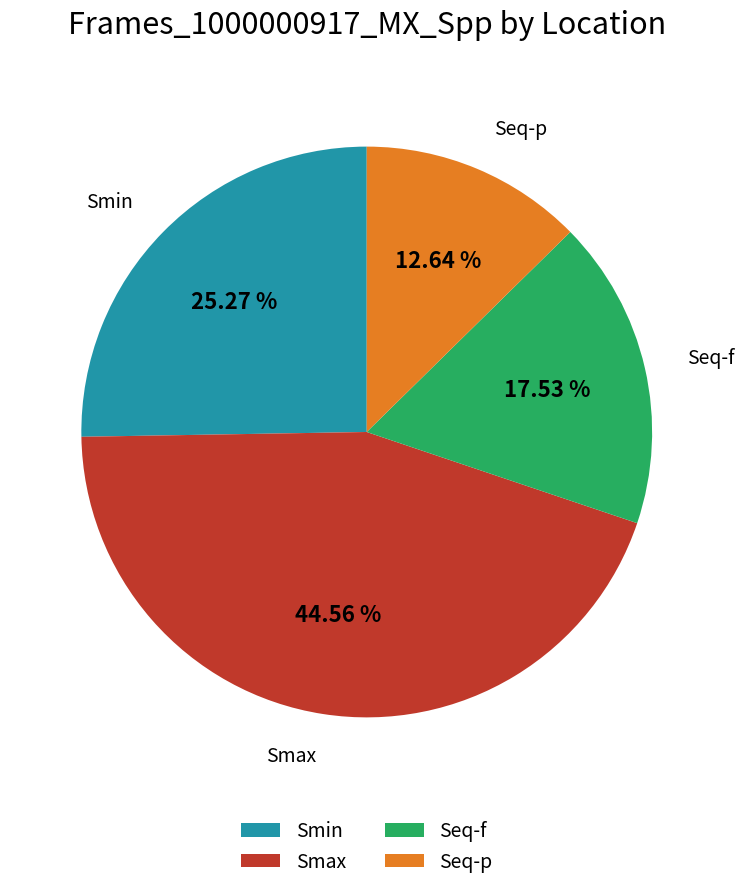

The Smin slice represents 25% of the pie. True or false?

True